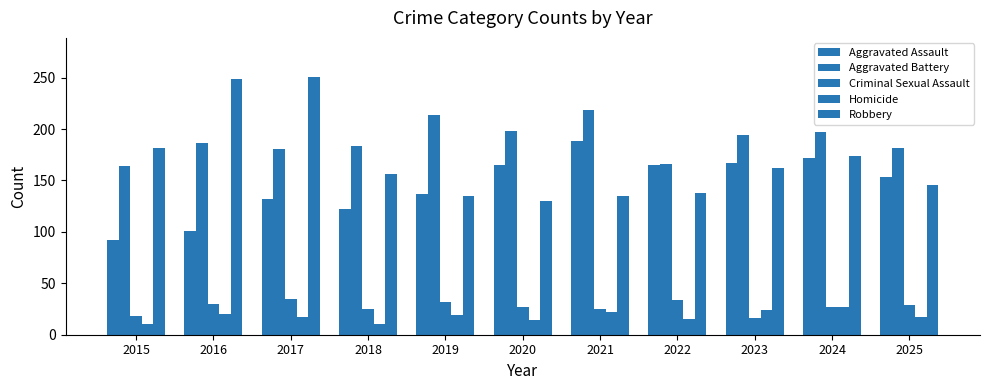

How many groups of bars are there?

11